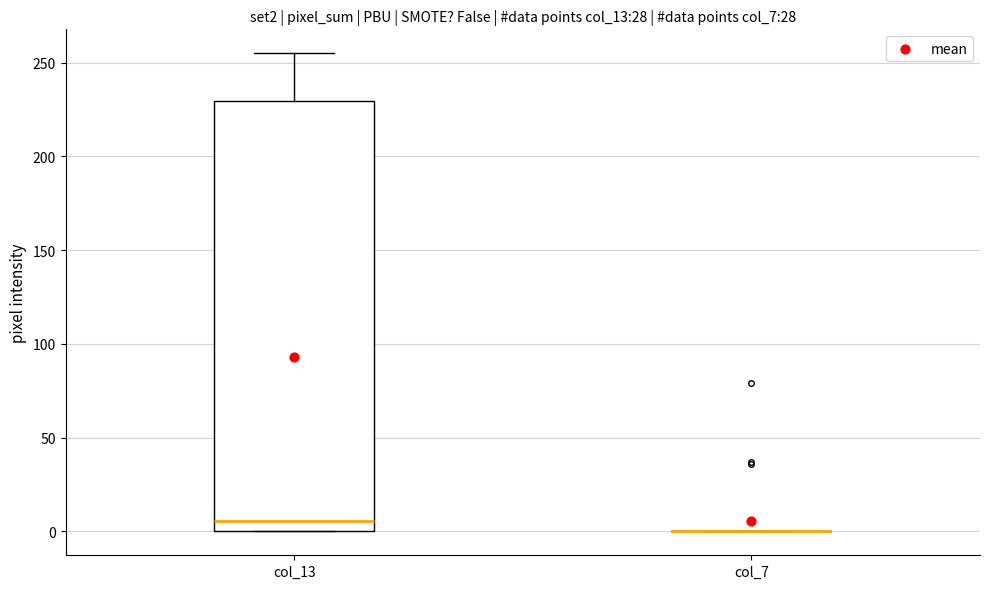

Where does the upper whisker of the box for col_13 end on the y-axis? The values are not printed on the chart, so give them approximately, as read against the axis.

255